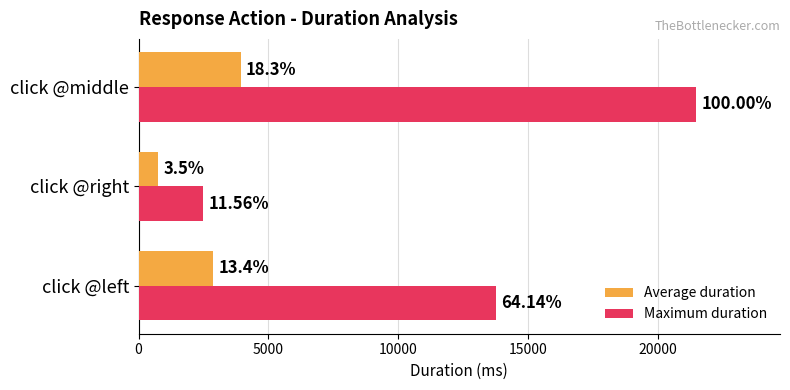

What are all the series names shown in the legend?

Average duration, Maximum duration